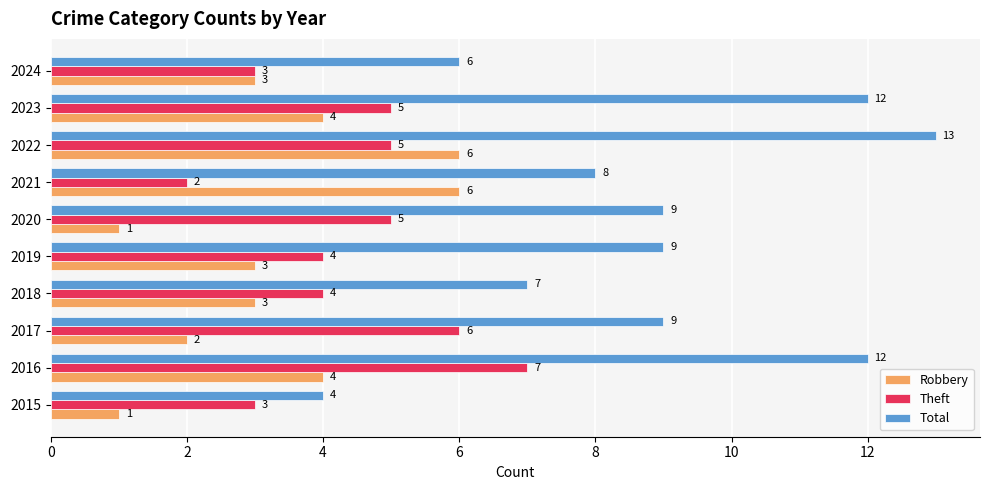

List the series in order of their overall mean, lowest first.

Robbery, Theft, Total